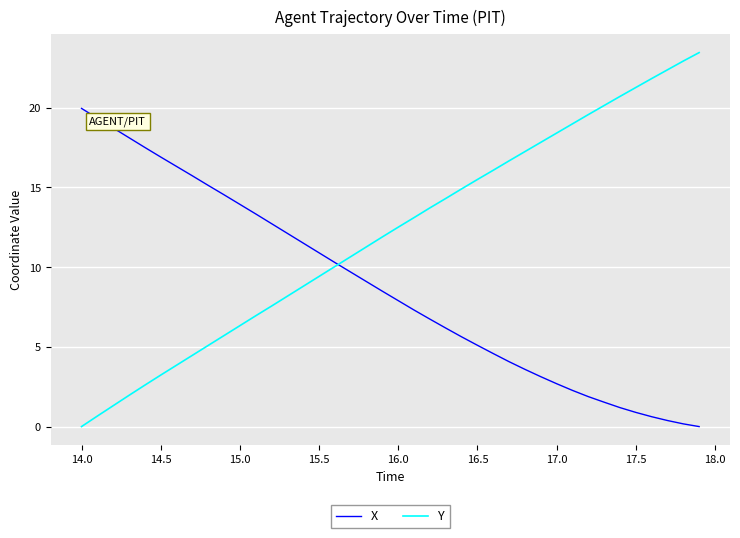

What is the maximum value for X?

20.0